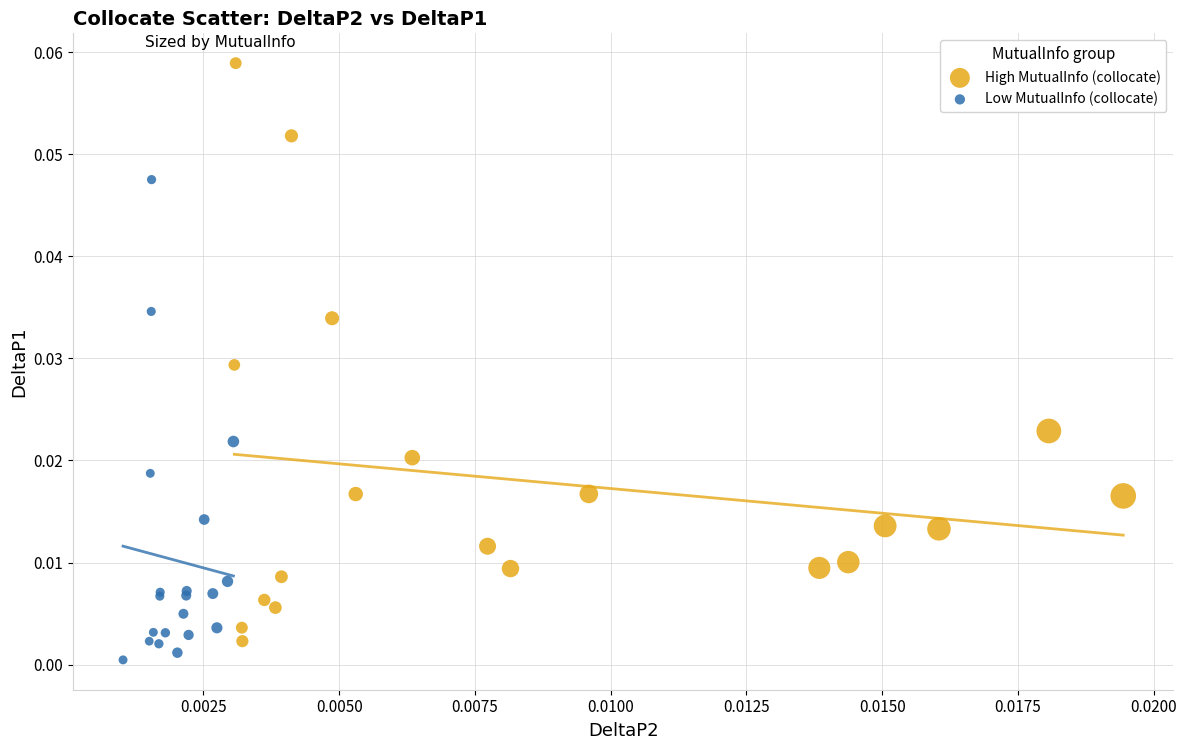

Which series contains the lowest Y value?

Low MutualInfo (collocate)